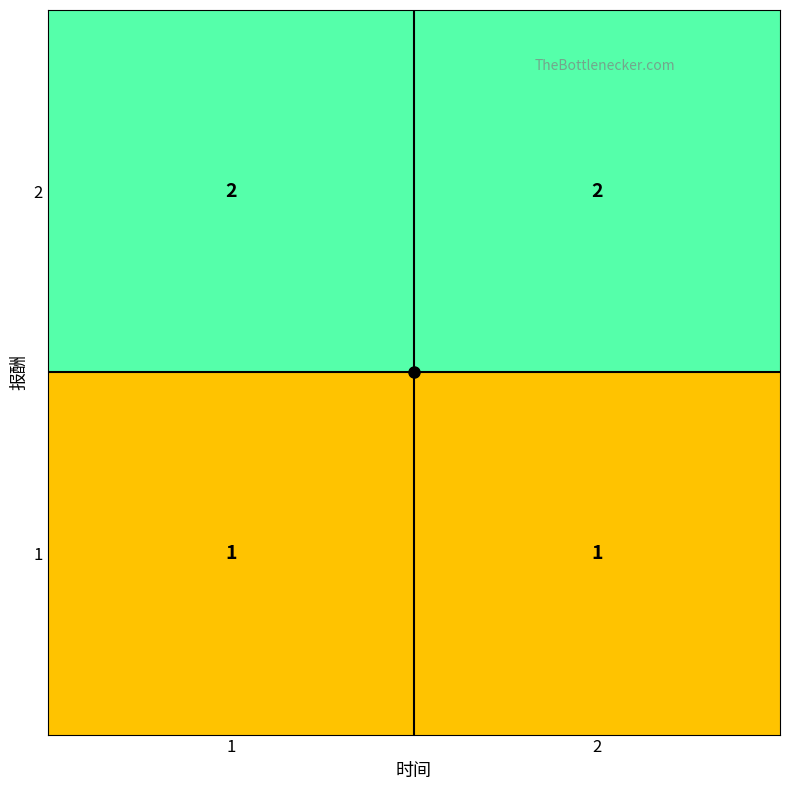

The value of 2 at 2 is 2. True or false?

True